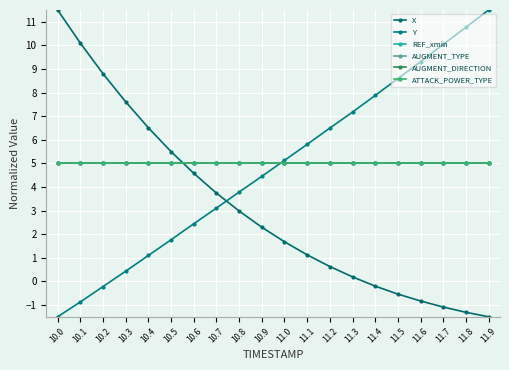

Which has a higher value, 11.3 or 11.1?

11.1